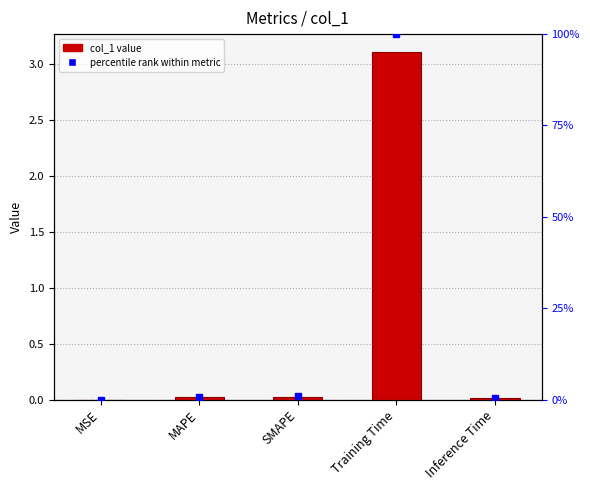

True or false: percentile rank within metric has a value of 0.9 at SMAPE.

True